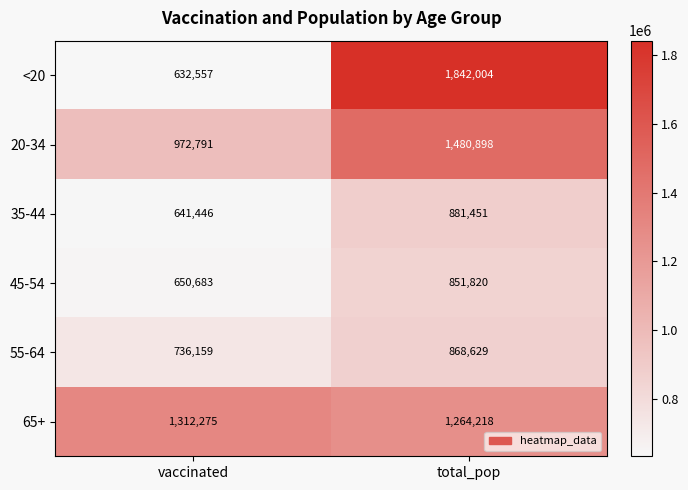

Which series changed the most between vaccinated and total_pop?

<20